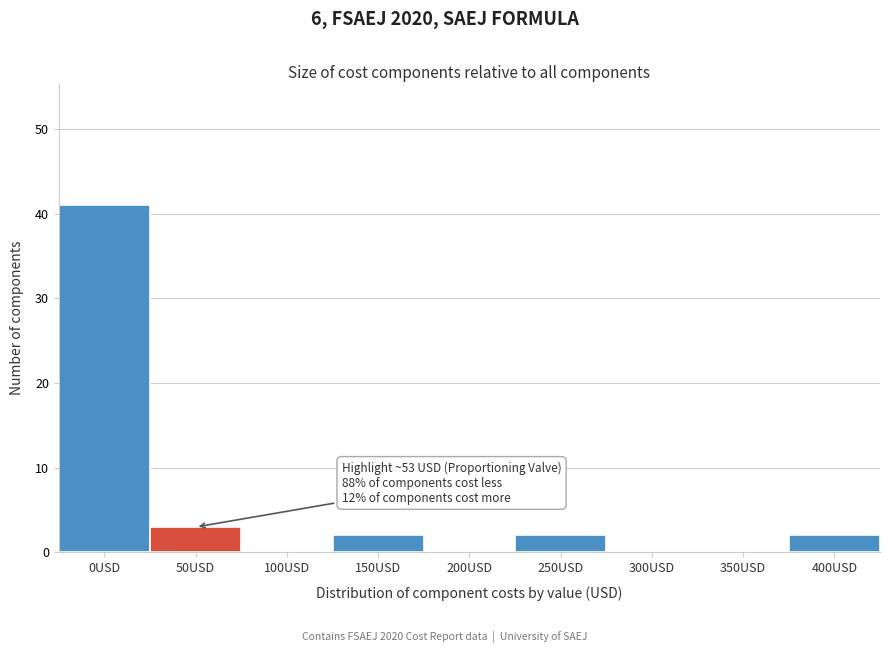

Reading right to left, transcribe all the data shown in this chart.

400USD=2	350USD=0	300USD=0	250USD=2	200USD=0	150USD=2	100USD=0	50USD=3	0USD=41